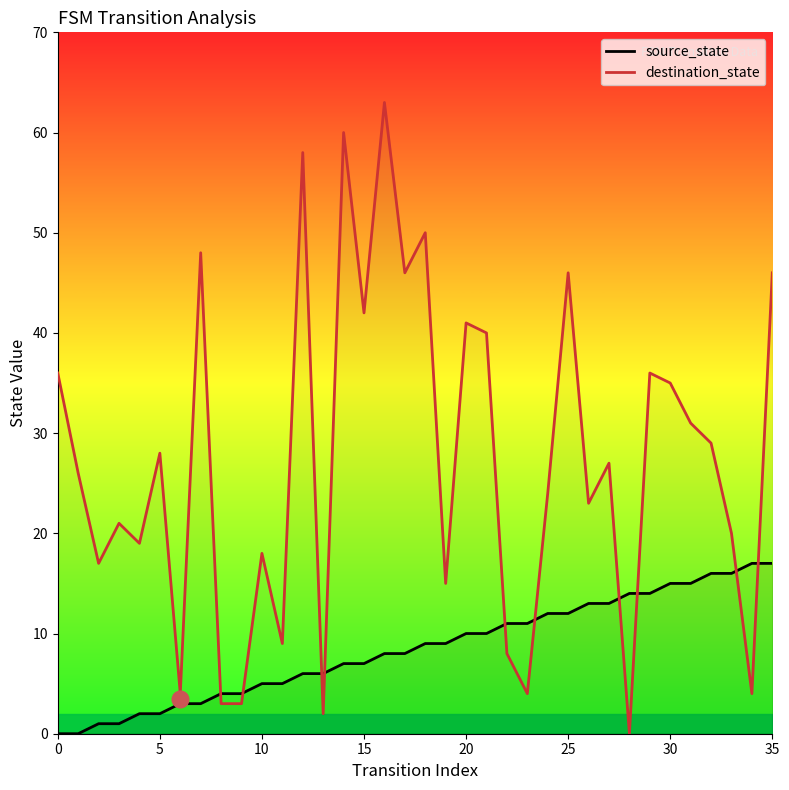

Reading right to left, list all the values displayed in this chart.

source_state: 17	17	16	16	15	15	14	14	13	13	12	12	11	11	10	10	9	9	8	8	7	7	6	6	5	5	4	4	3	3	2	2	1	1	0	0
destination_state: 46	4	20	29	31	35	36	0	27	23	46	24	4	8	40	41	15	50	46	63	42	60	2	58	9	18	3	3	48	4	28	19	21	17	26	36